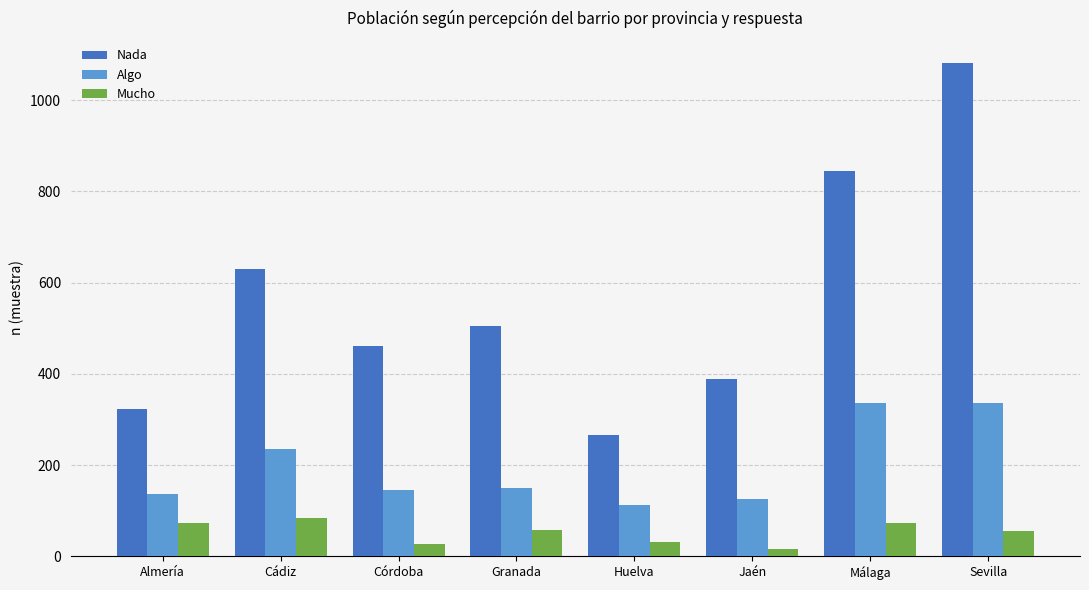

Rank the categories by Nada value from lowest to highest.

Huelva, Almería, Jaén, Córdoba, Granada, Cádiz, Málaga, Sevilla